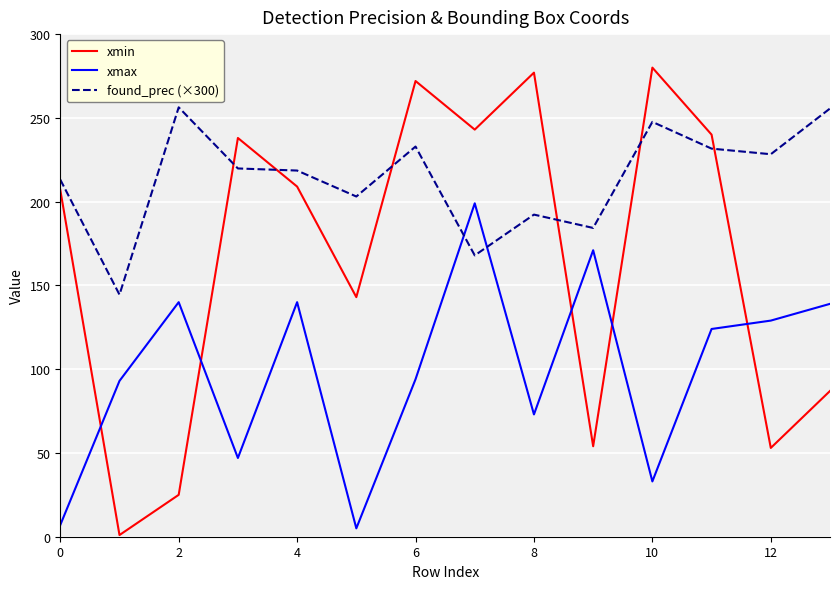

Which series has the widest spread of values?

xmin